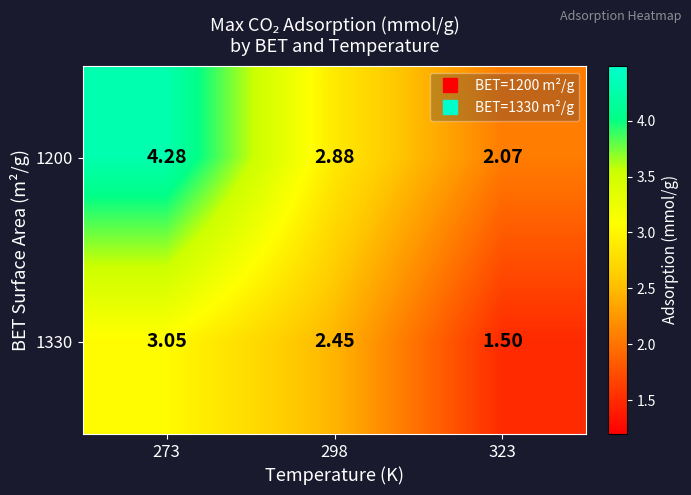

At 323, list the series in order from smallest to largest.

1330, 1200